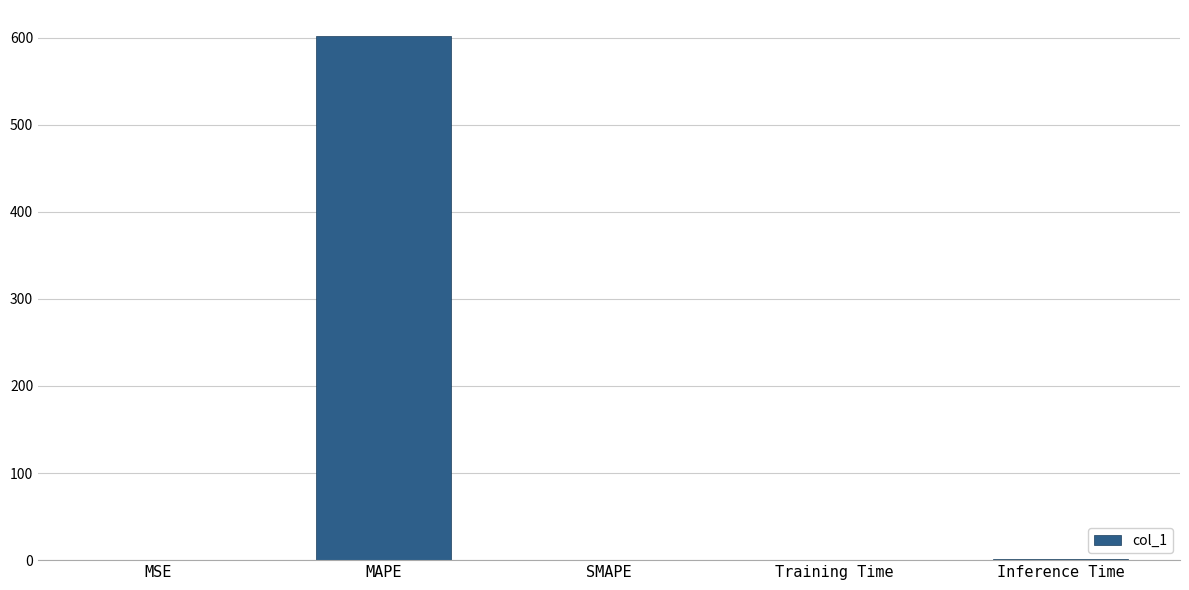

Which category has the highest value across all series?

MAPE